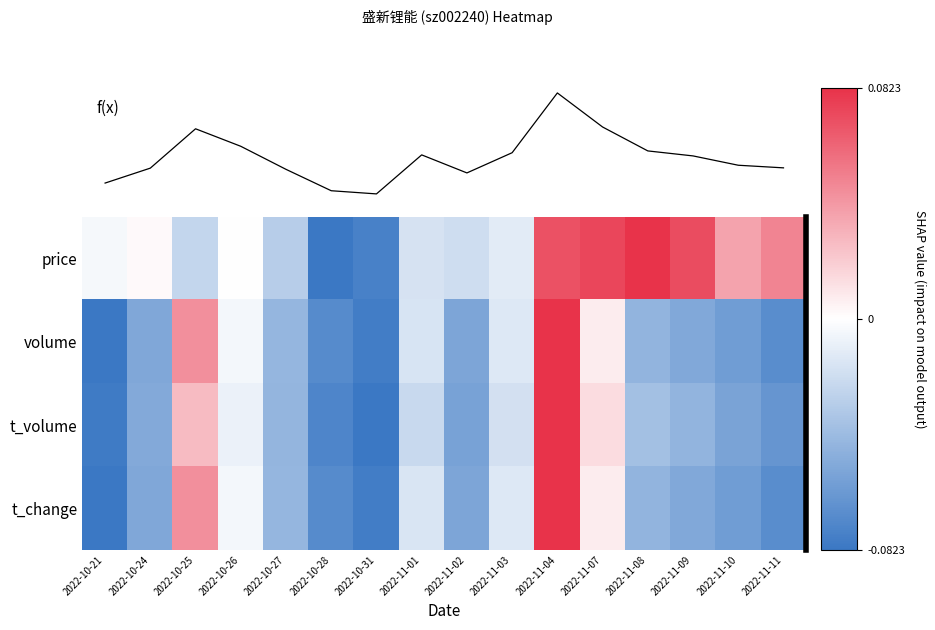

Which series changed the most between 2022-10-21 and 2022-11-10?

price